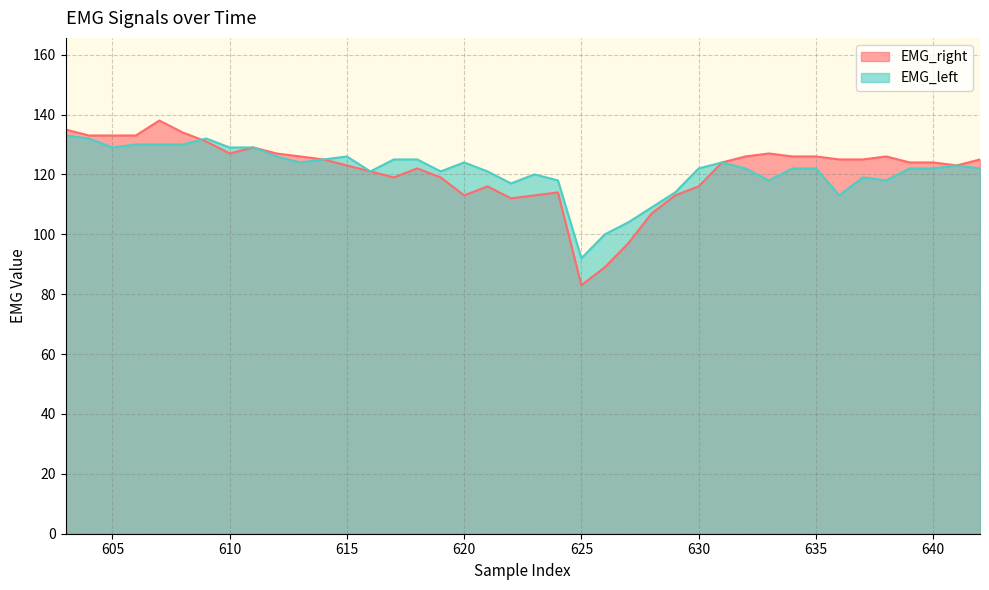

Reading left to right, extract all data points from this chart.

EMG_right: 135	133	133	133	138	134	131	127	129	127	126	125	123	121	119	122	119	113	116	112	113	114	83	89	97	107	113	116	124	126	127	126	126	125	125	126	124	124	123	125
EMG_left: 133	132	129	130	130	130	132	129	129	126	124	125	126	121	125	125	121	124	121	117	120	118	92	100	104	109	114	122	124	122	118	122	122	113	119	118	122	122	123	122